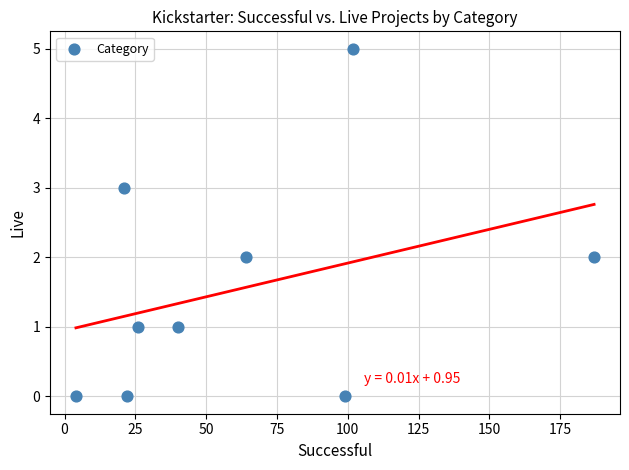

What is the average X value?

63